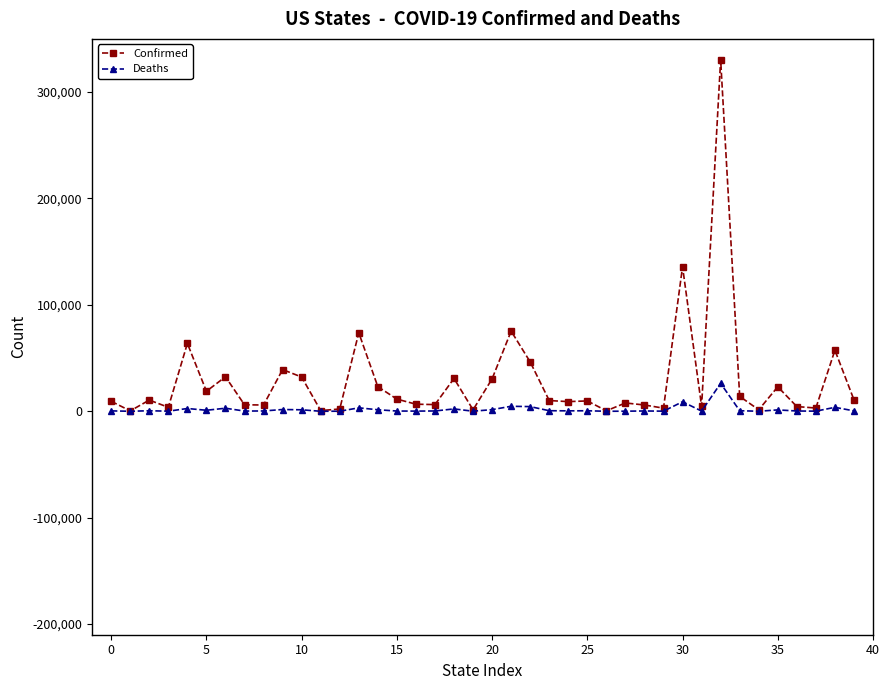

Rank the series by their maximum value, from lowest to highest.

Deaths, Confirmed